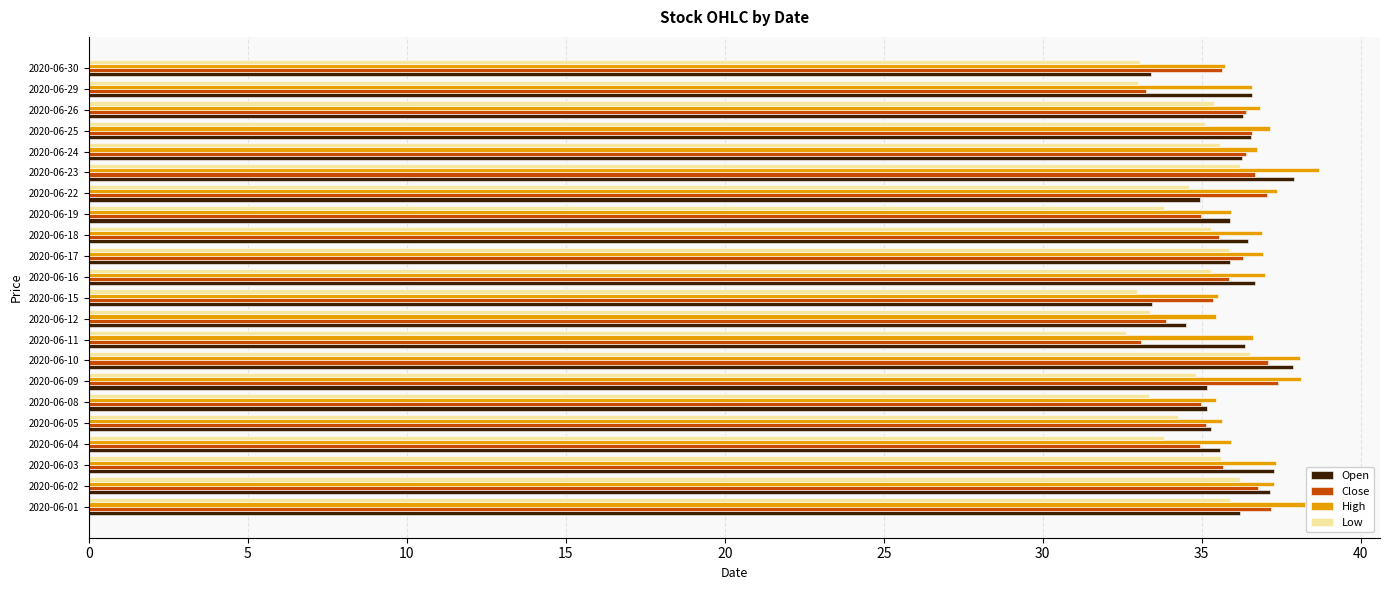

What is the total value across all series at 2020-06-25?

145.4